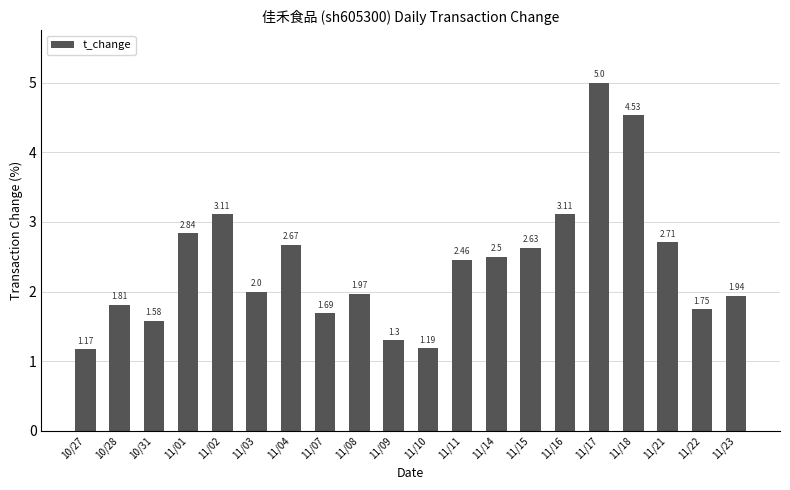

What is the ratio of the value at 11/23 to the value at 11/02?

0.6